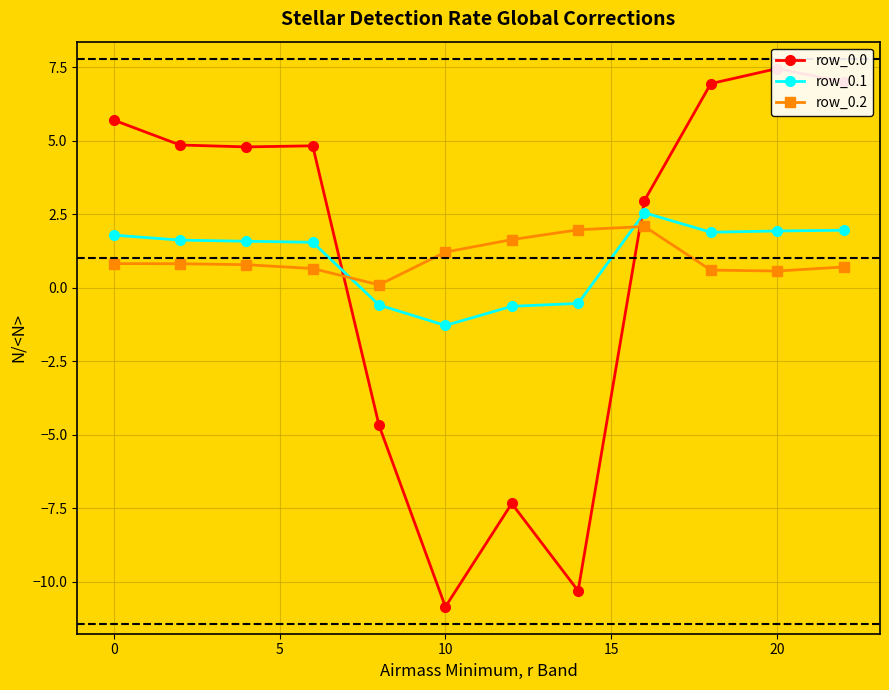

How many lines are shown in the chart?

3